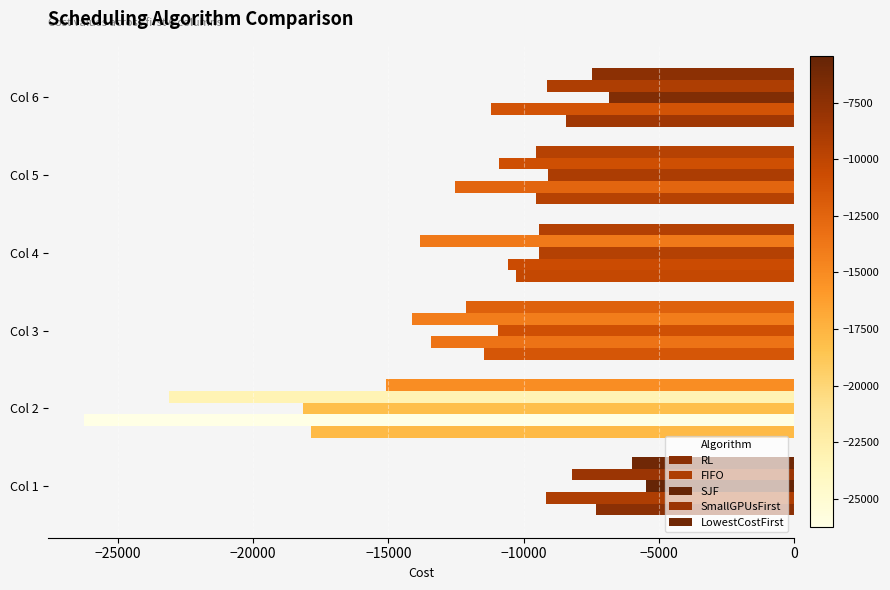

How many data points does each series have?

6